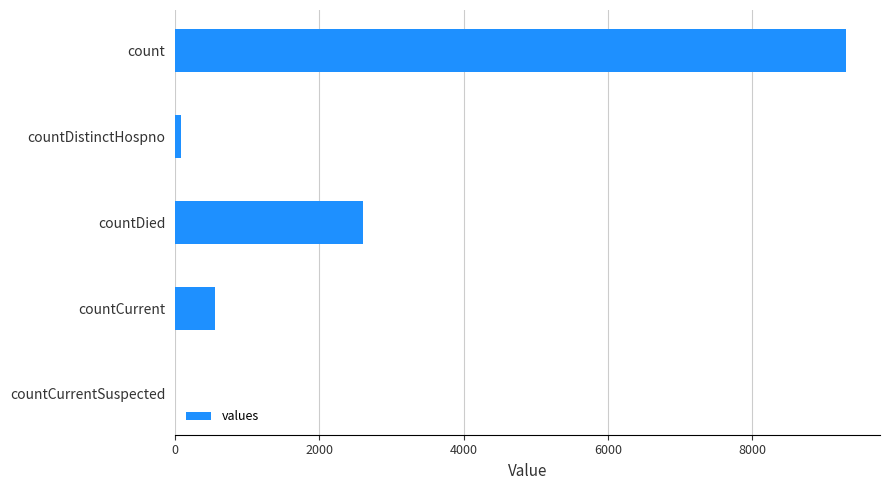

True or false: the data shows 1294 at countDied.

False